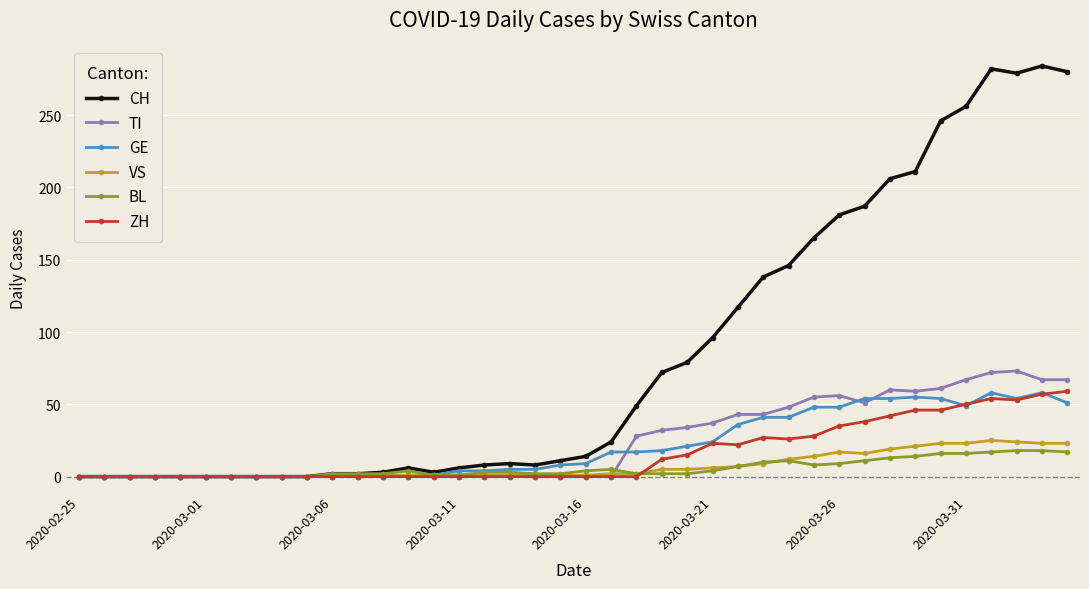

Which series has the largest total across all categories?

CH